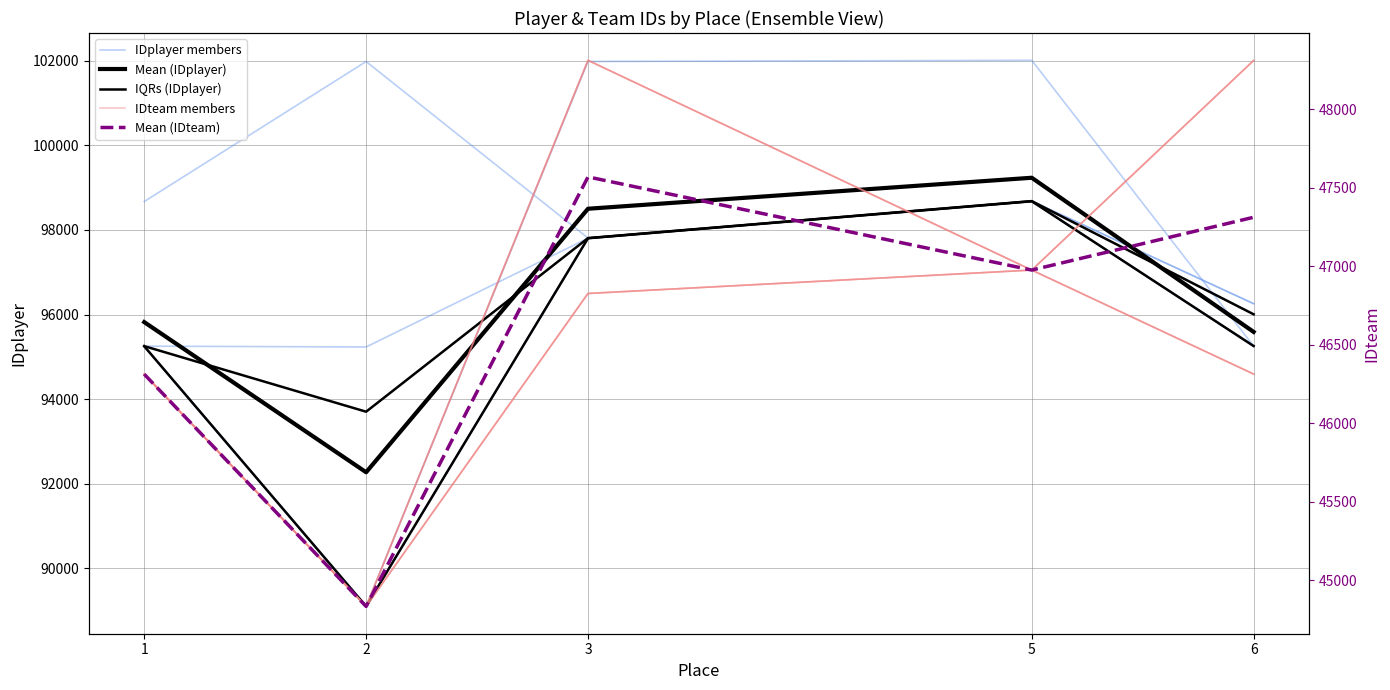

Which category has the lowest value in the Mean (IDplayer) series?

2